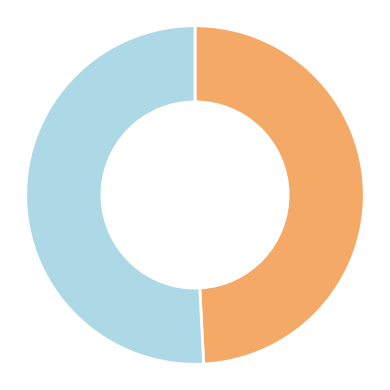

Does any single category account for the majority?

Yes